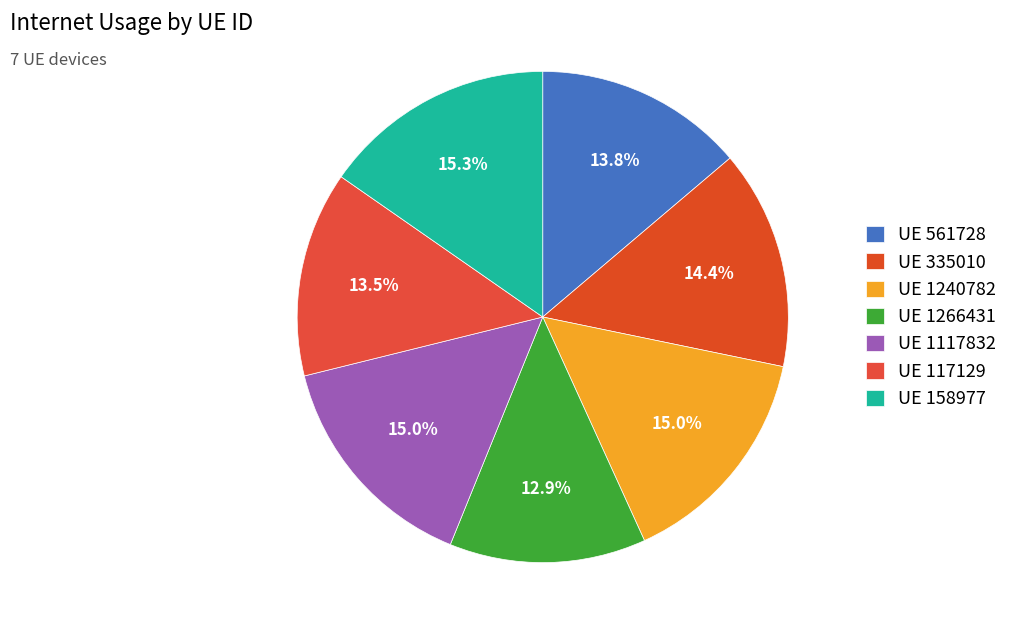

Which category has the biggest portion of the pie?

158977